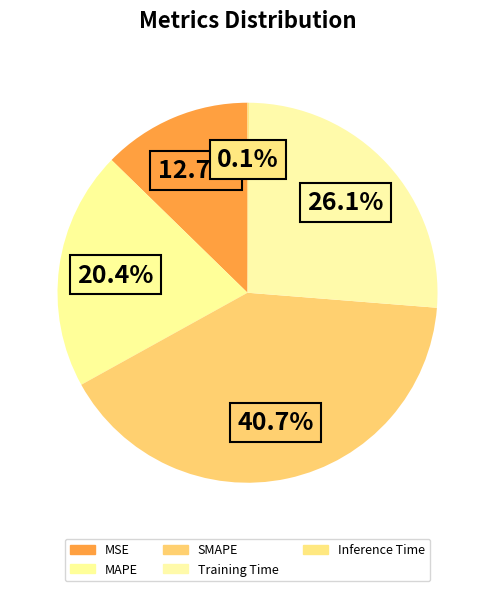

To the nearest percent, what portion does MAPE represent?

20%